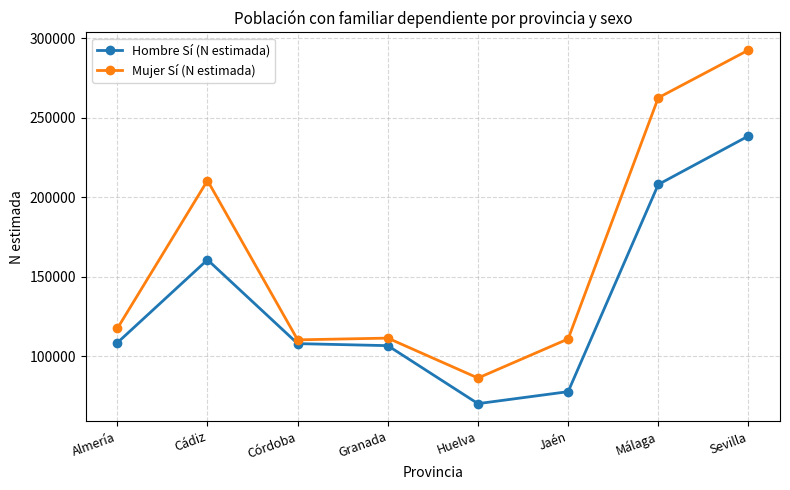

True or false: Mujer Sí (N estimada) and Hombre Sí (N estimada) intersect in this chart.

False